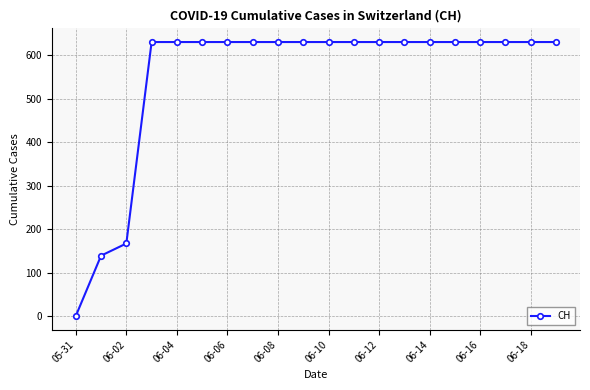

How many data points does each series have?

20